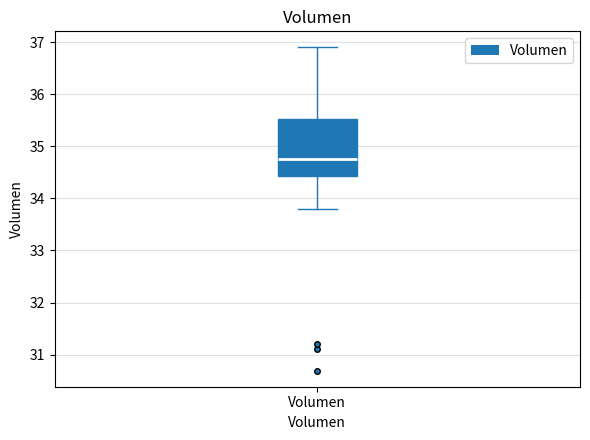

Where is the lower edge of the box for Volumen on the y-axis? The values are not printed on the chart, so give them approximately, as read against the axis.

34.4